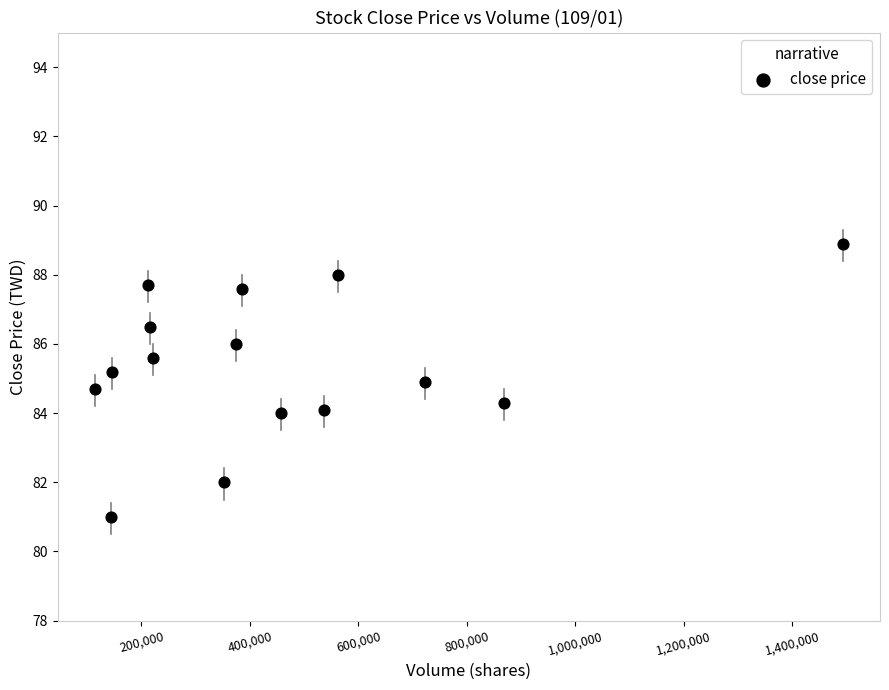

What is the range of X values (max minus min)?

1378923.0